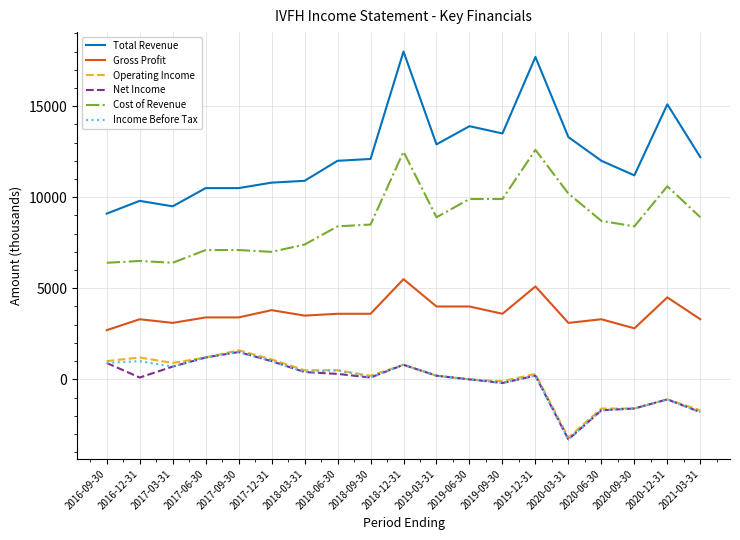

Is it true that Net Income equals 300 at 2018-06-30?

True